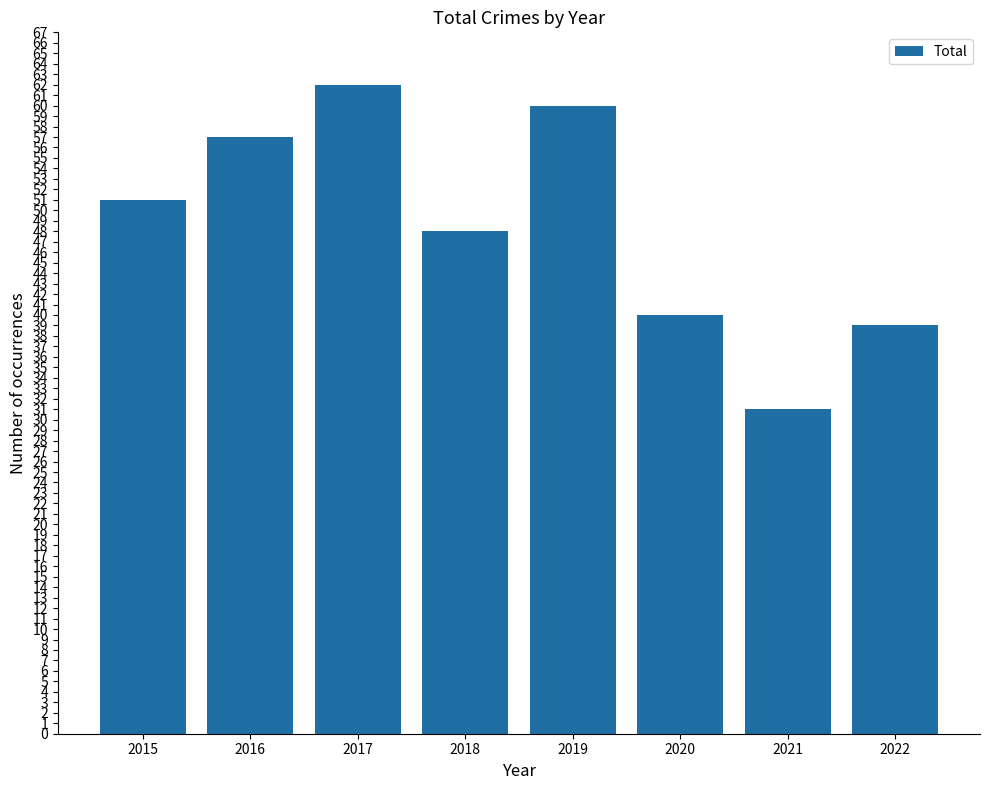

Rank the categories by value from lowest to highest.

2021, 2022, 2020, 2018, 2015, 2016, 2019, 2017